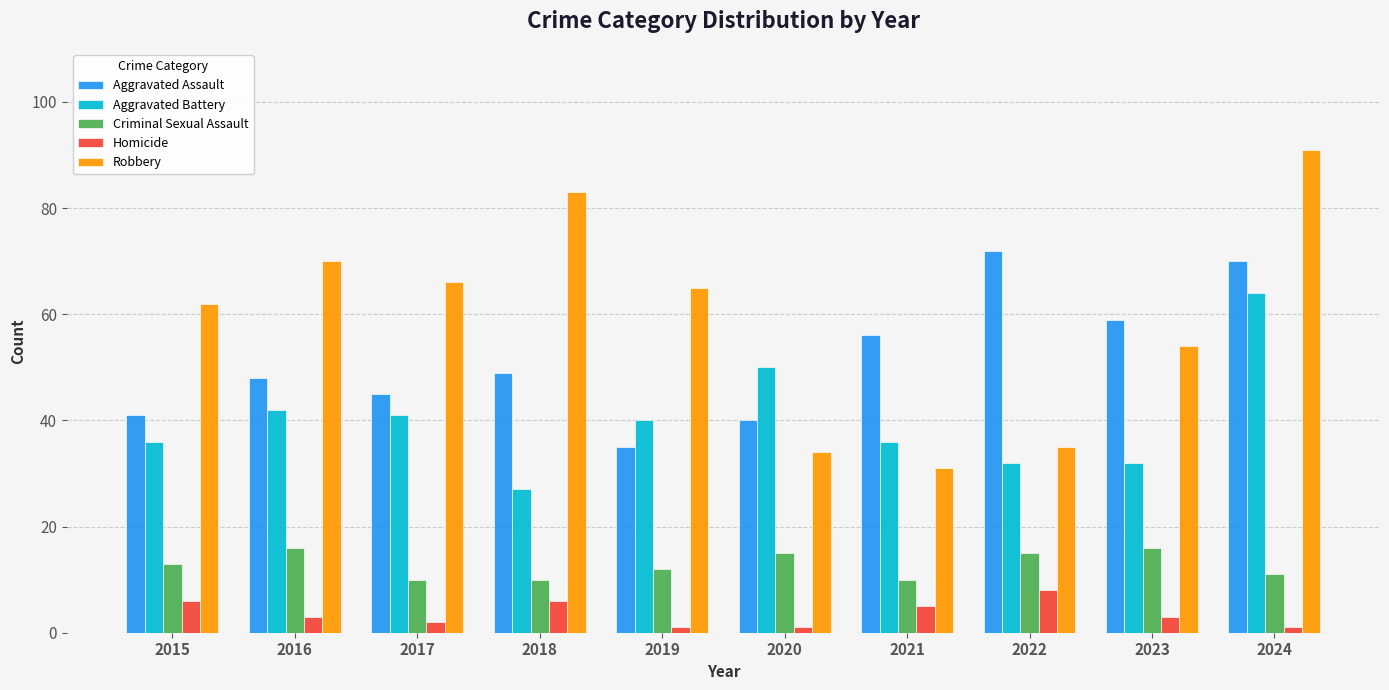

What is the sum of all Robbery values?

591